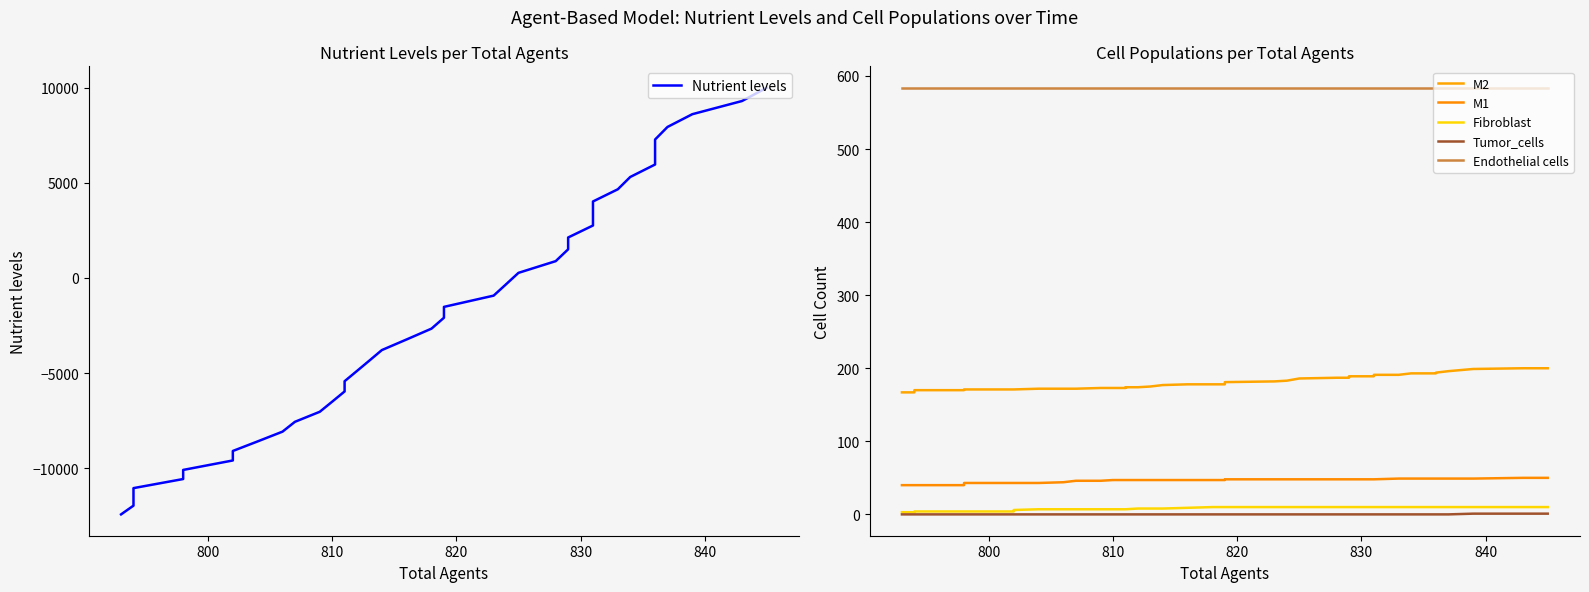

What is the sum of all M2 values?

7246